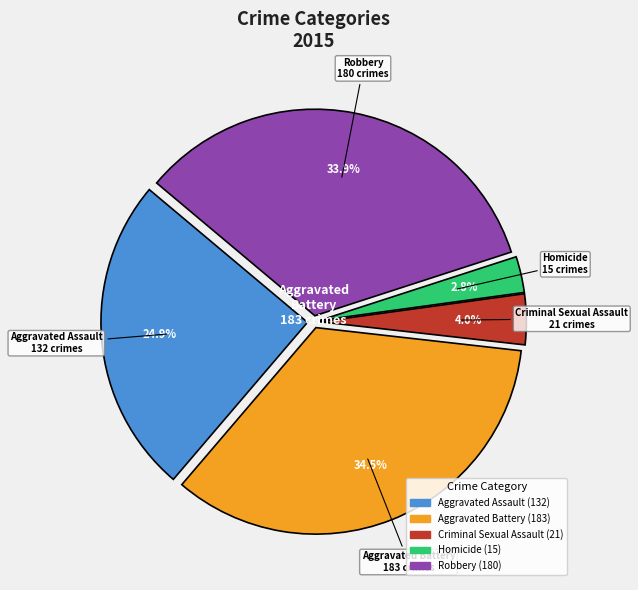

To the nearest percent, what portion does Robbery represent?

34%